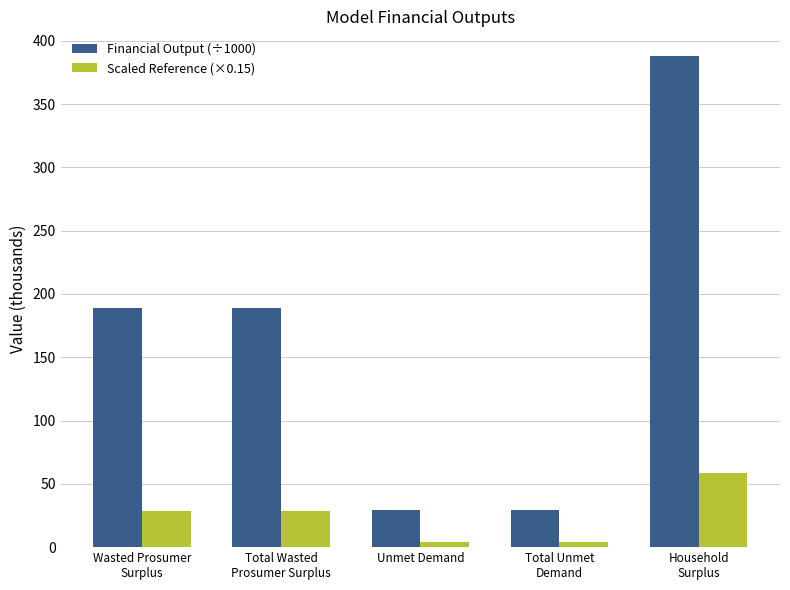

What is the label of the 4th bar from the left?

Total Unmet
Demand